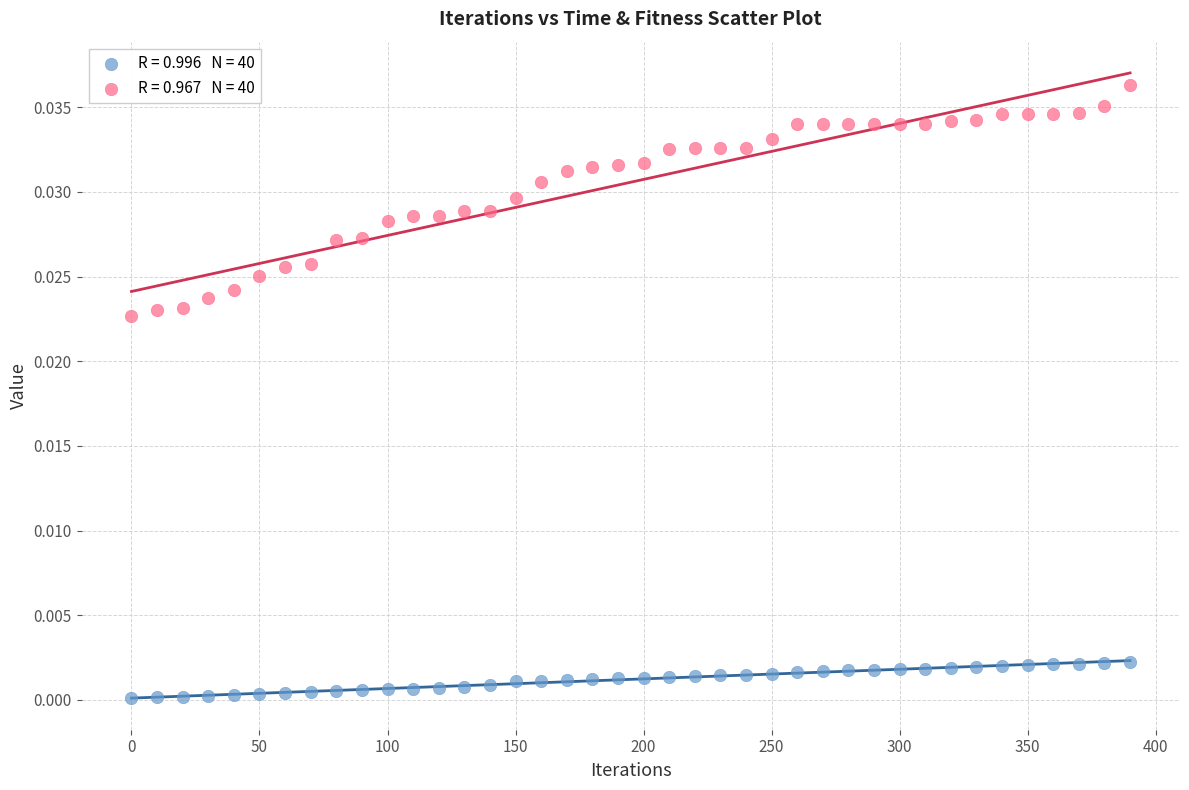

Across all data points, what is the range of X values (max minus min)?

390.0